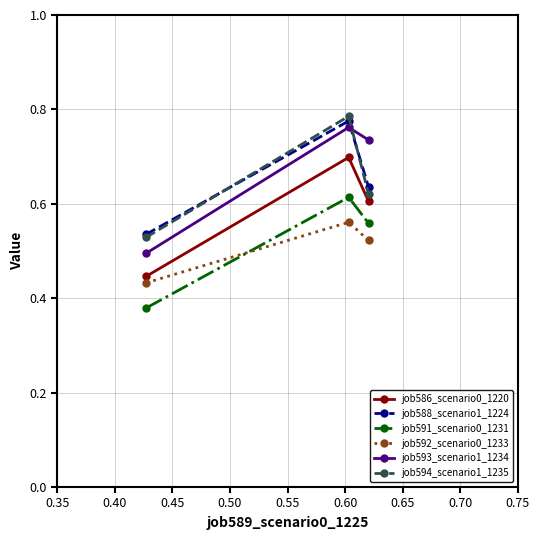

How many job586_scenario0_1220 values are between 0 and 1?

3